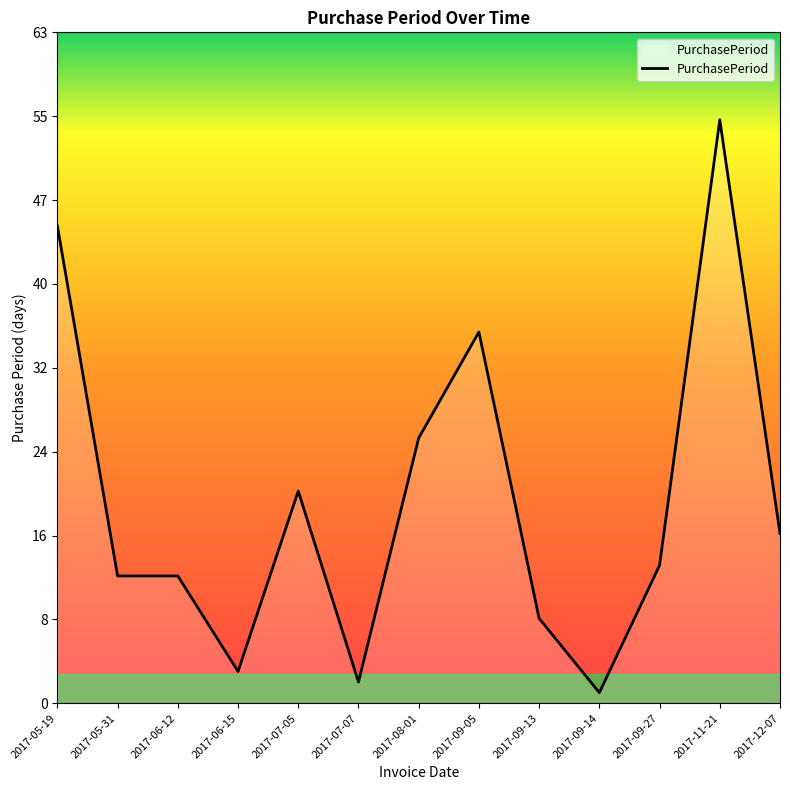

What position from the right is 2017-09-27?

3